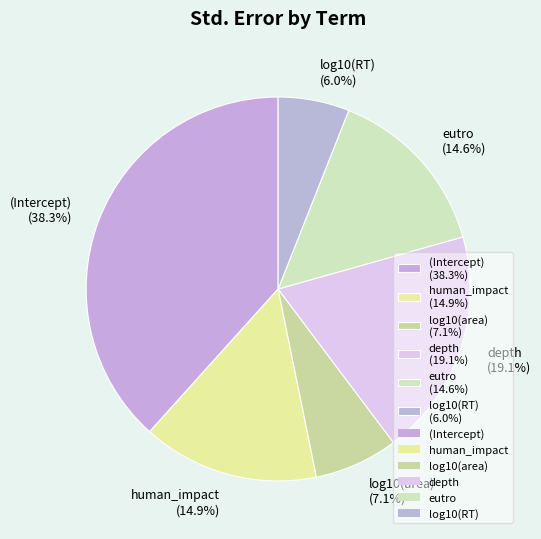

To the nearest percent, what is the combined percentage of log10(RT) and (Intercept)?

44%